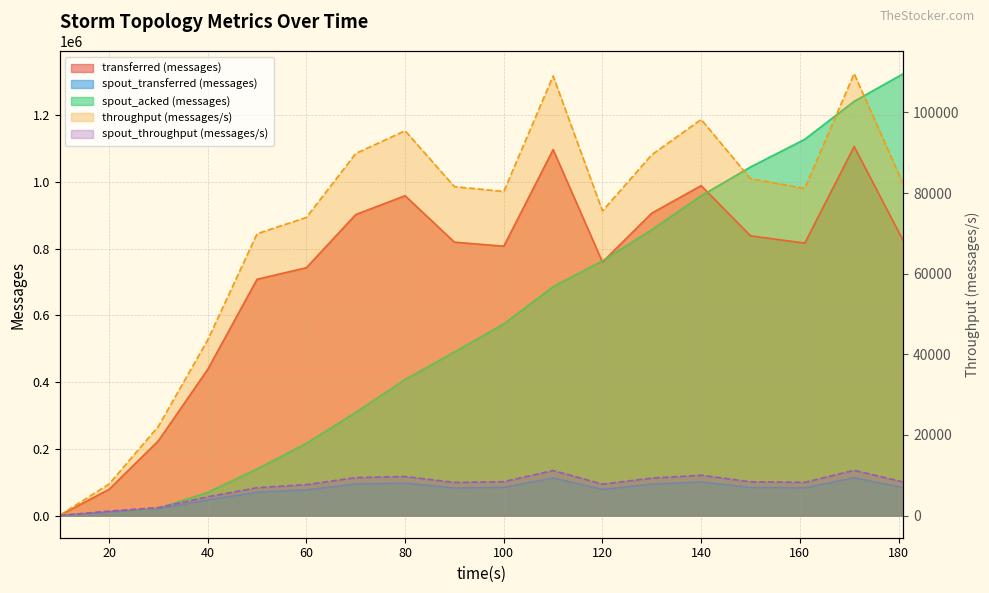

True or false: spout_transferred (messages) and transferred (messages) cross at least once.

False